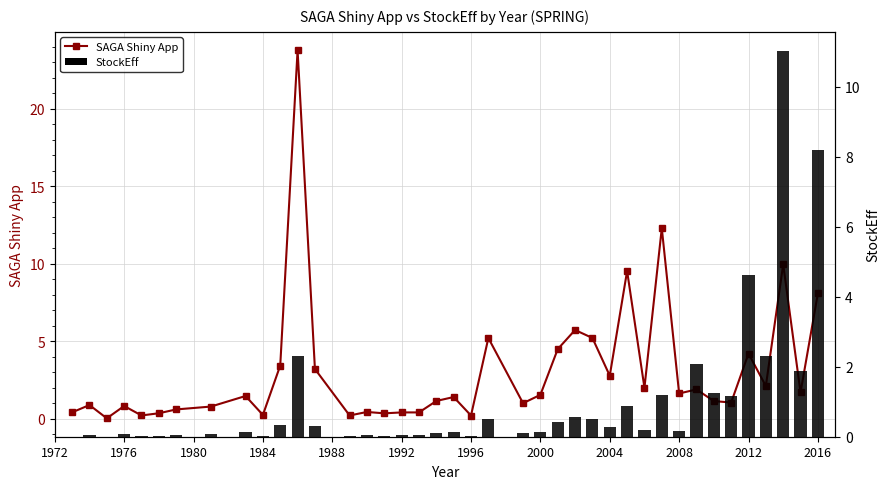

Rank the series by their maximum value, from lowest to highest.

StockEff, SAGA Shiny App